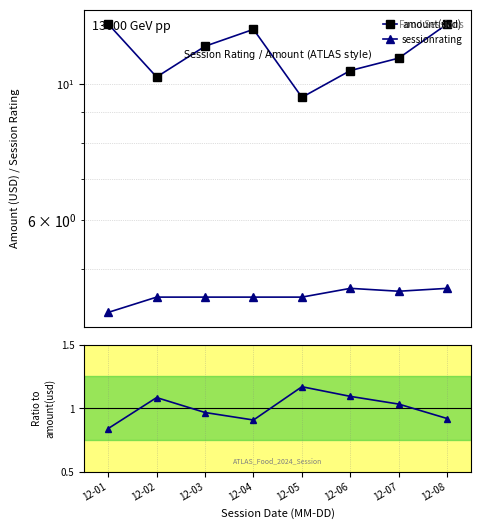

True or false: amount(usd) and sessionrating cross at least once.

False